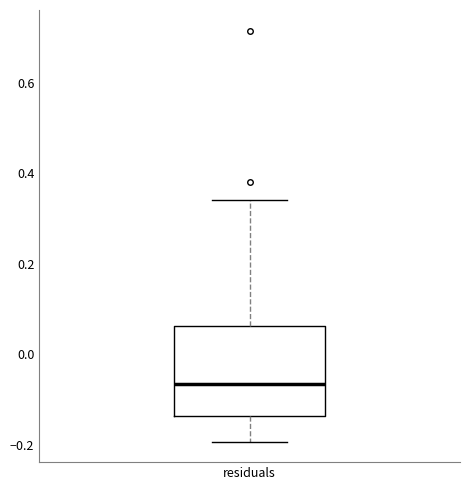

Where does the lower whisker of the box for residuals end on the y-axis? The values are not printed on the chart, so give them approximately, as read against the axis.

-0.20